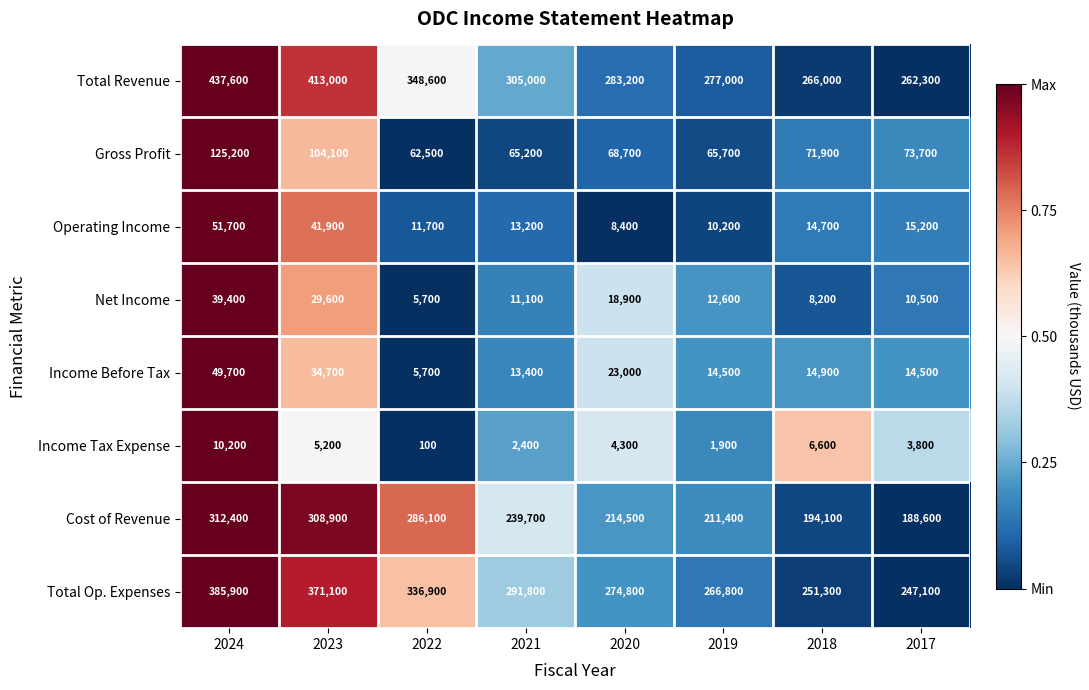

What is the difference between the maximum and minimum values in the Income Tax Expense series?

10100